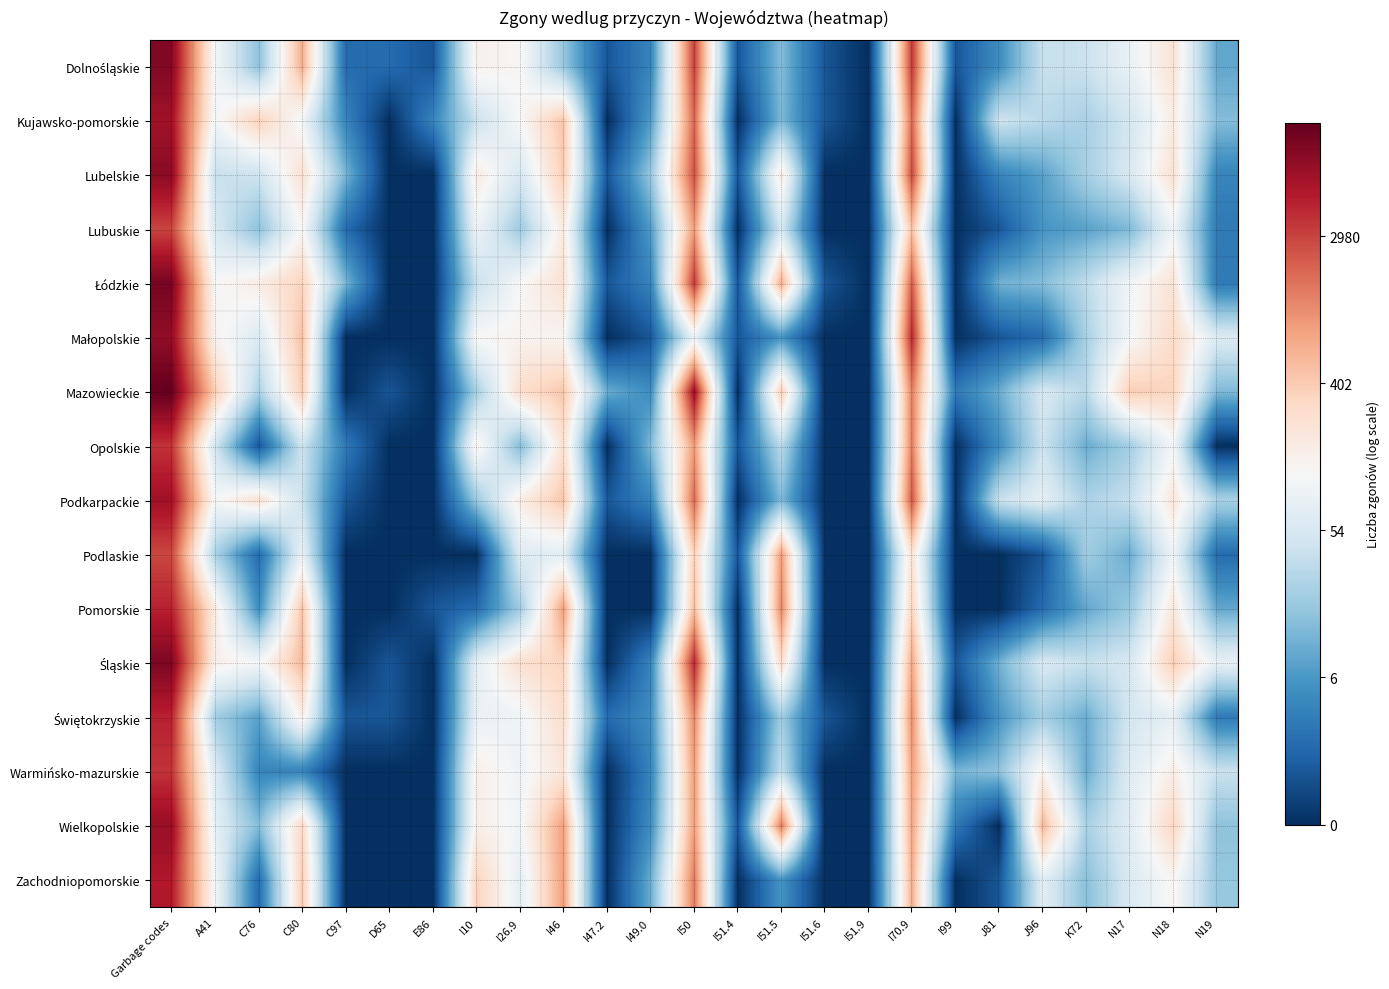

Which category has the highest value across all series?

Garbage codes